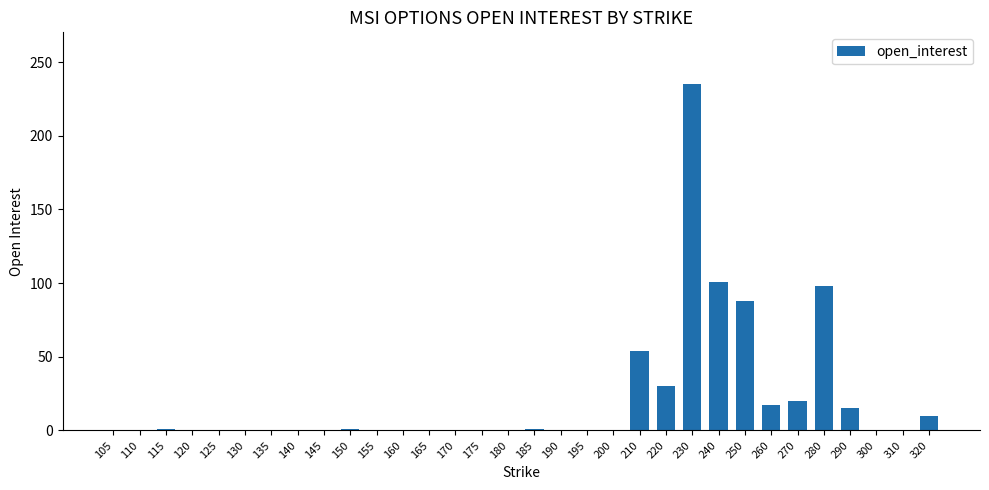

What is the sum of the values at 135 and 240?

101